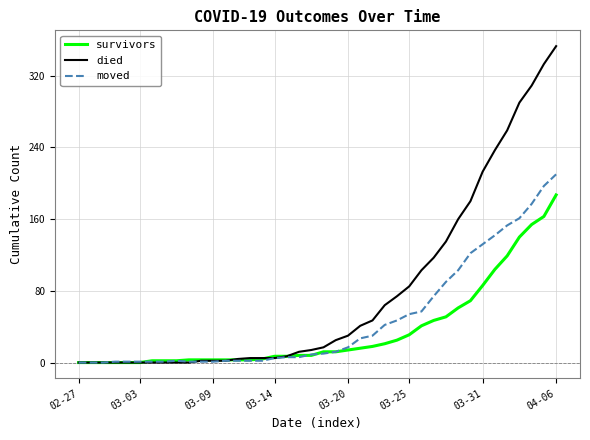

Which series has the largest range (max minus min)?

died